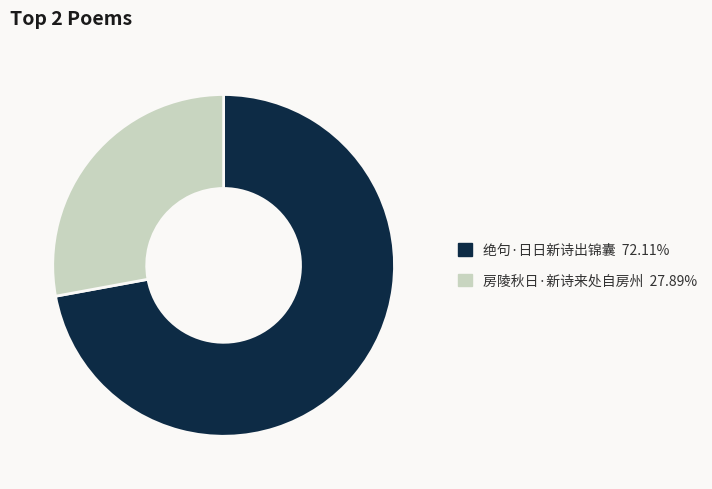

Combined, do 绝句·日日新诗出锦囊 and 房陵秋日·新诗来处自房州 account for over 50%?

Yes